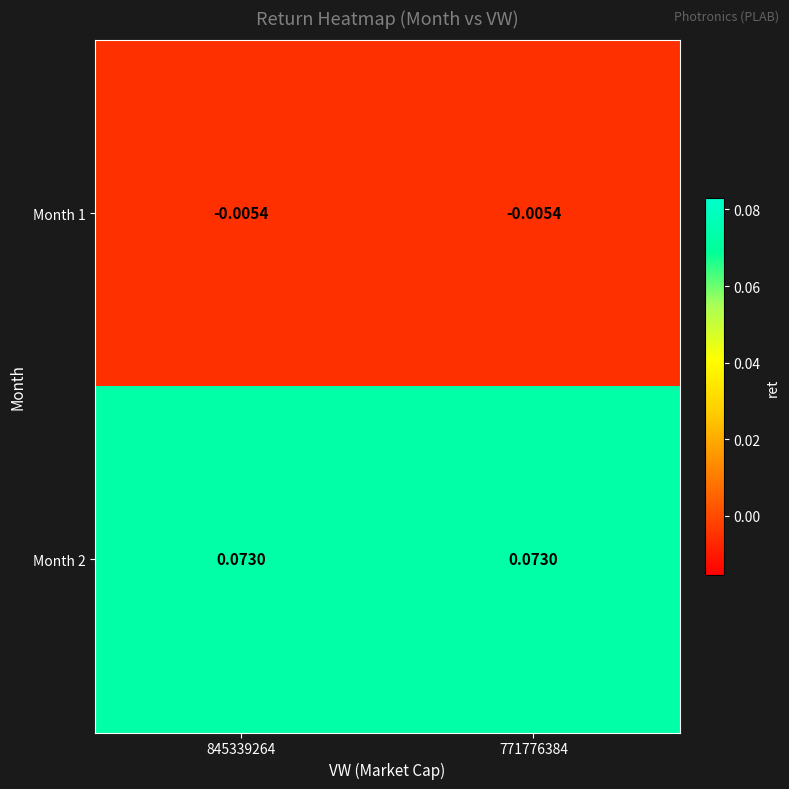

Is the value of Month 1 at 771776384 greater than the value of Month 2 at 771776384?

No